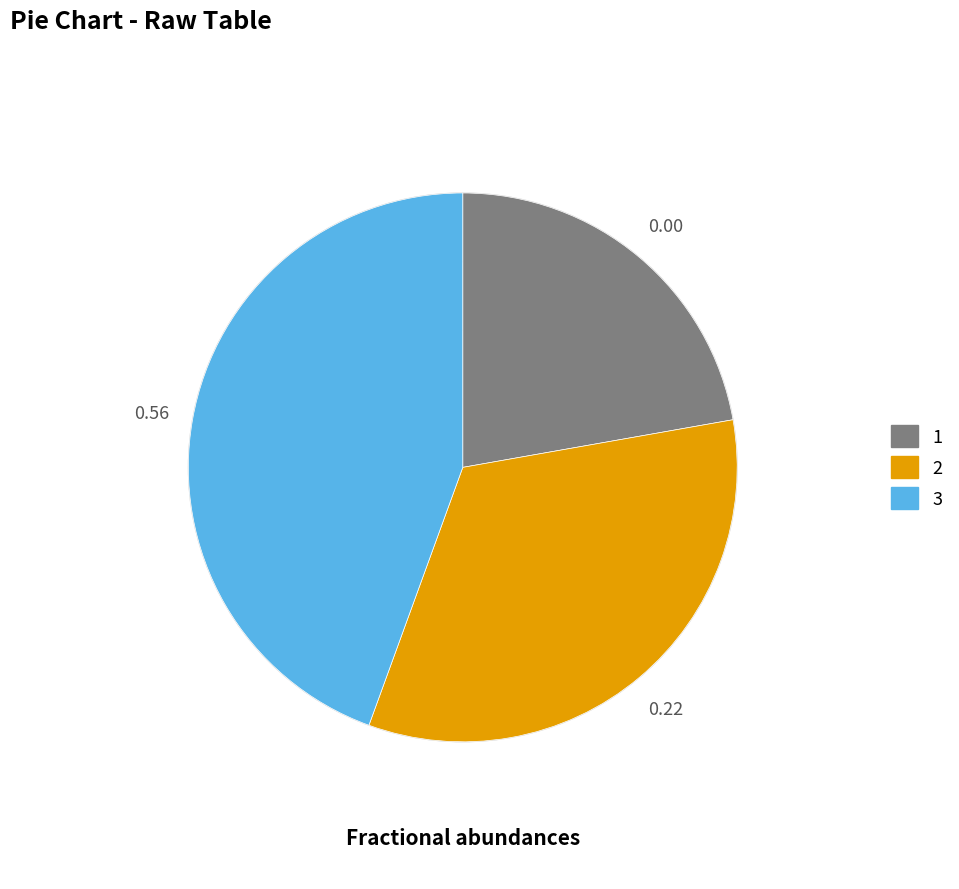

Approximately how many times larger is the value at 3 compared to 2?

1.3